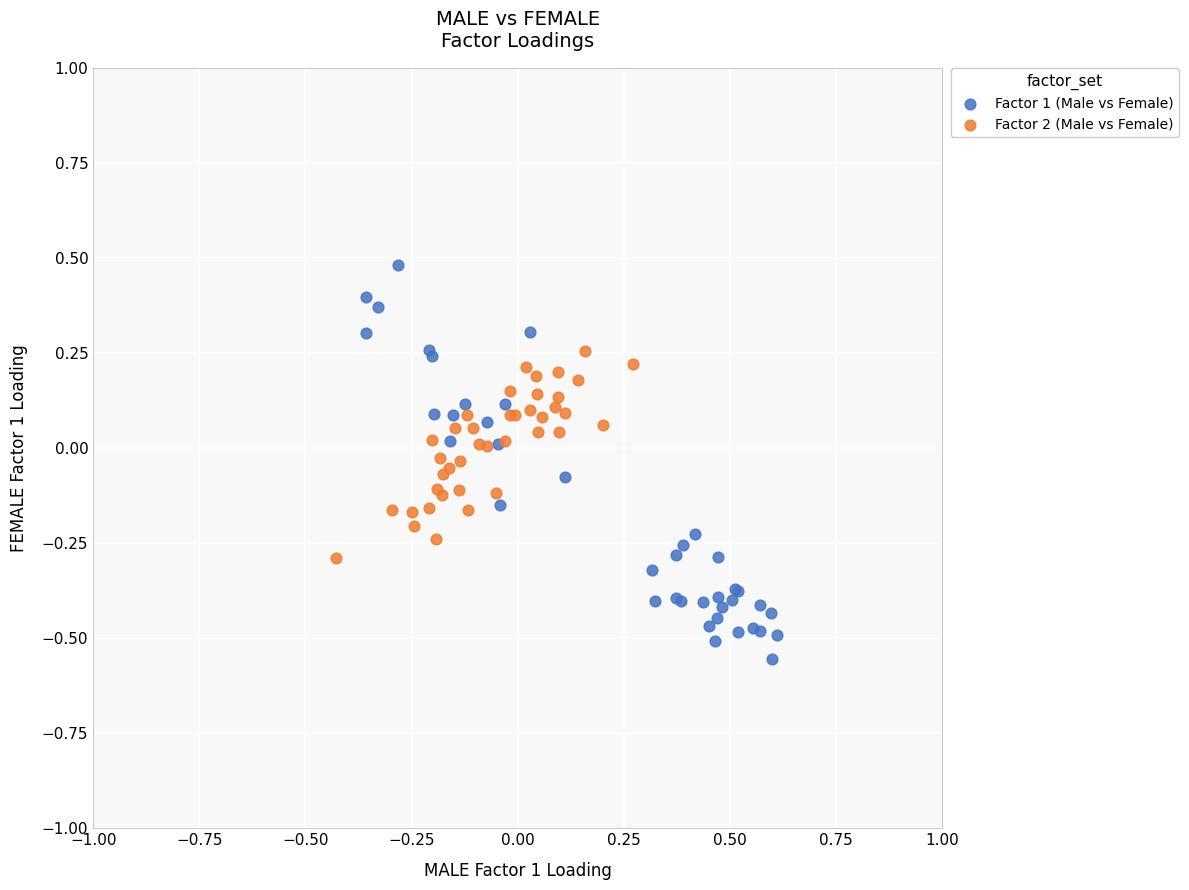

Which series has the largest Y range (max minus min)?

Factor 1 (Male vs Female)